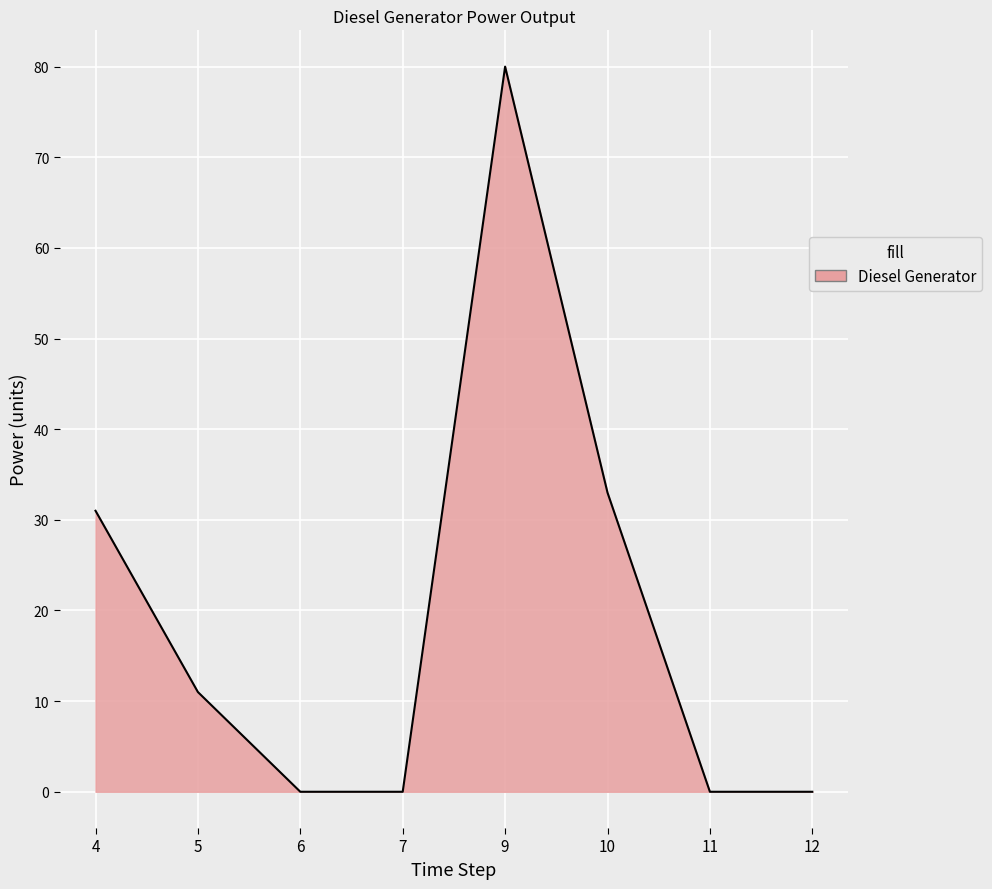

What is the sum of all values?

155